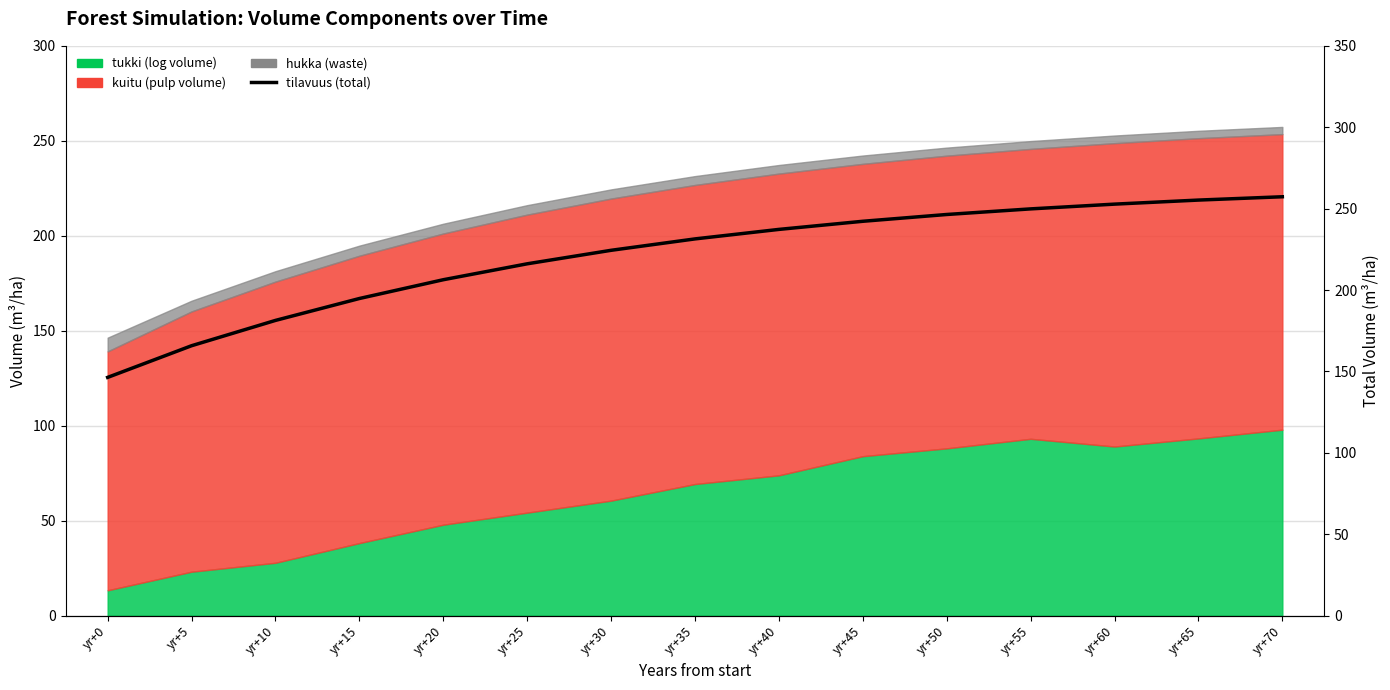

What is the value of the 14th point from the left?

255.3